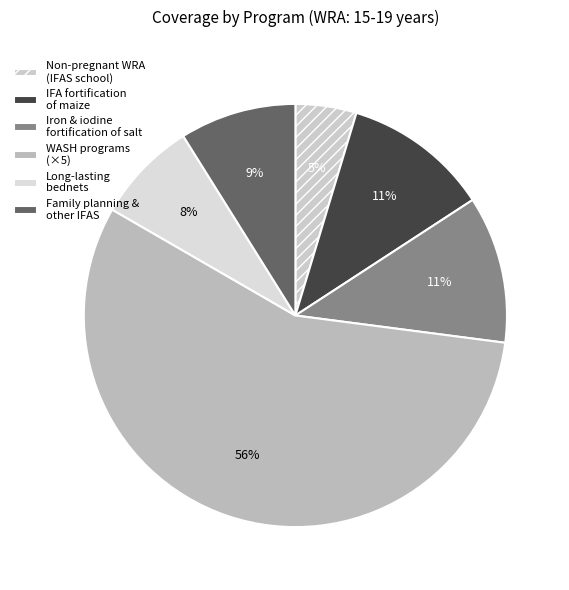

True or false: IFA fortification of maize accounts for 1% of the total.

False